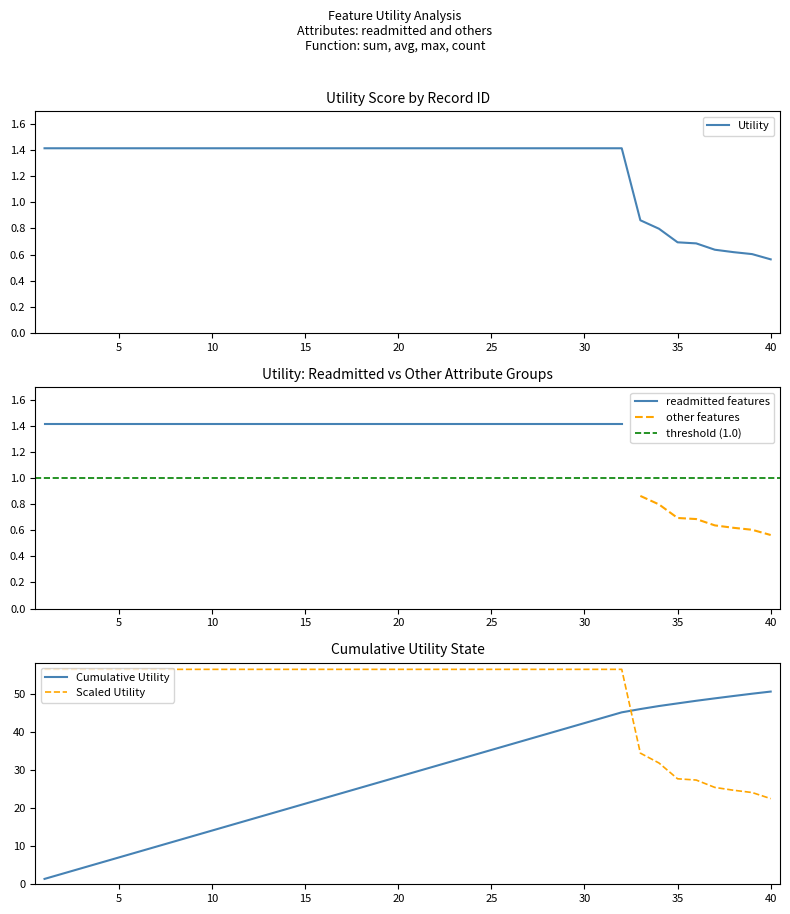

What is the sum of the values at 33 and 15?

2.3